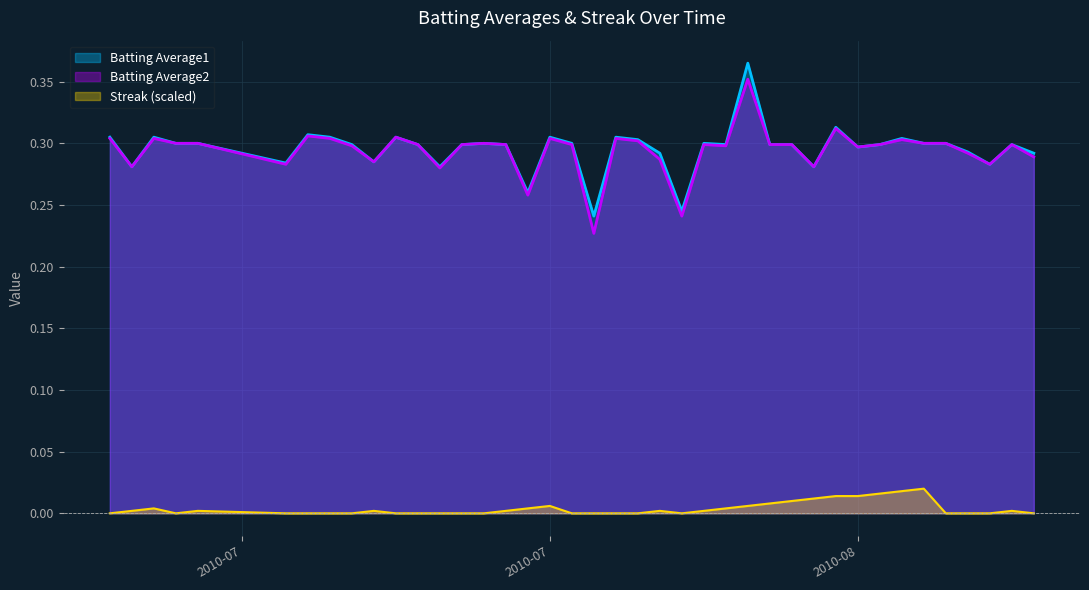

Does the chart display data point markers on the line(s)?

No